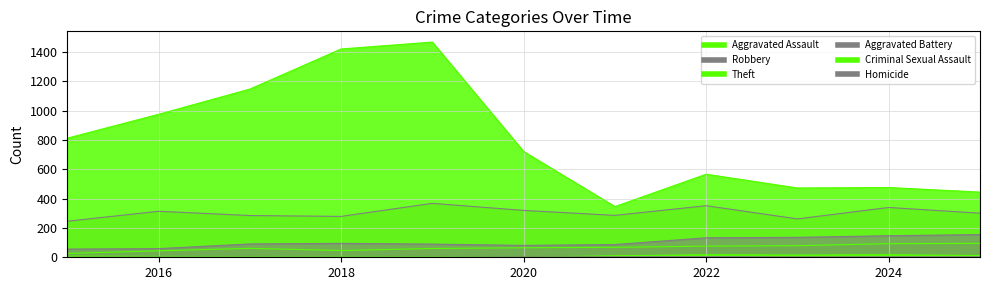

Rank the categories by Homicide value from lowest to highest.

2015, 2016, 2017, 2018, 2019, 2020, 2023, 2021, 2024, 2025, 2022